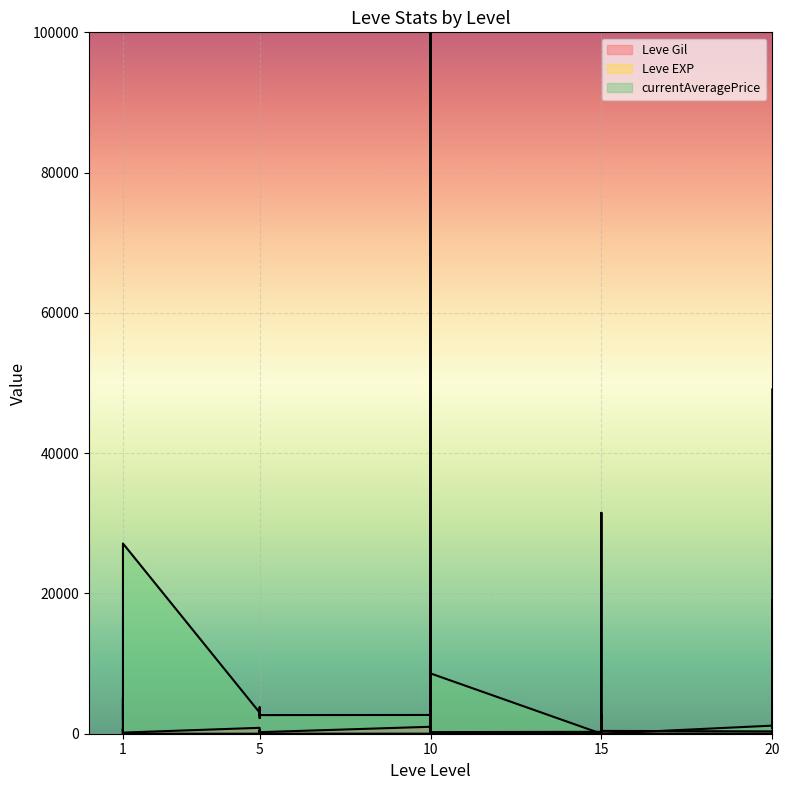

Between 15 and 15, which is larger?

15